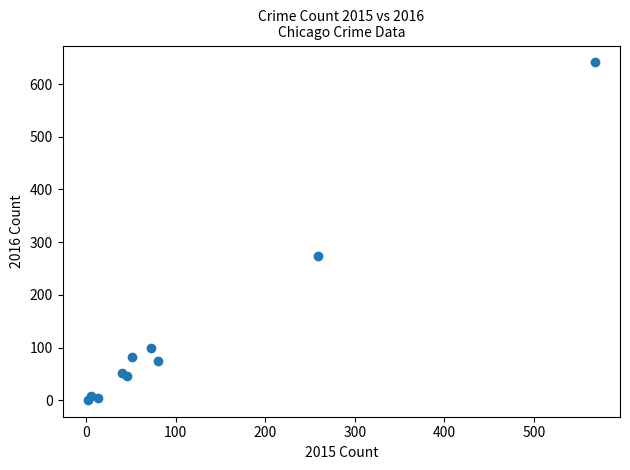

What Y value in the scatter plot is closest to 321?

273